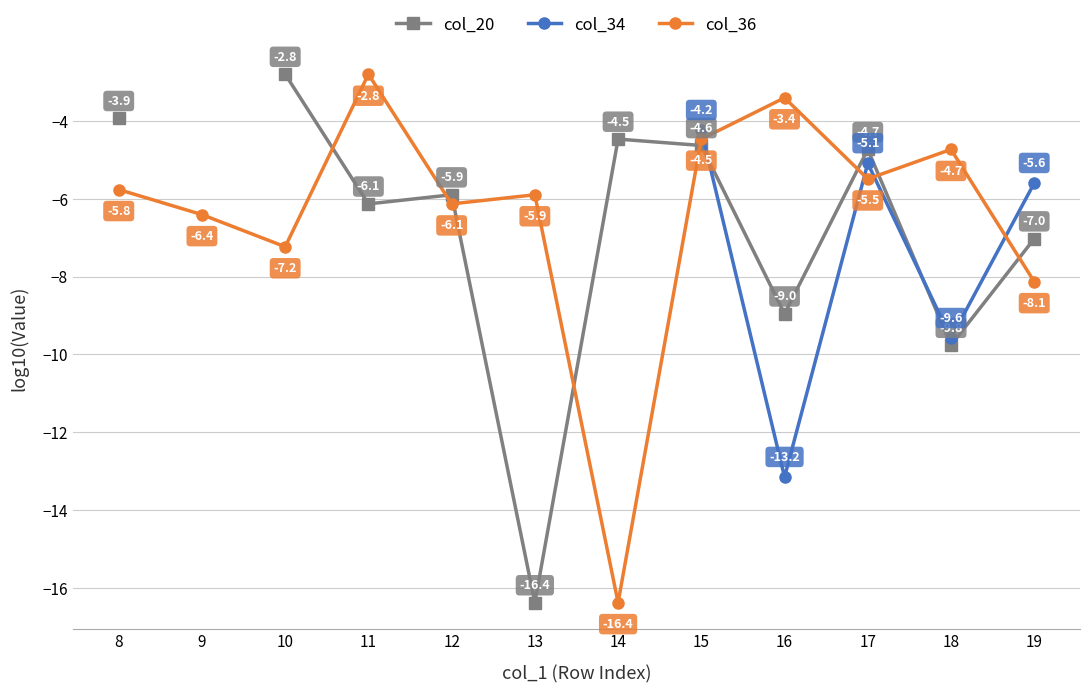

What is the difference between the highest and lowest values at 11?

3.3